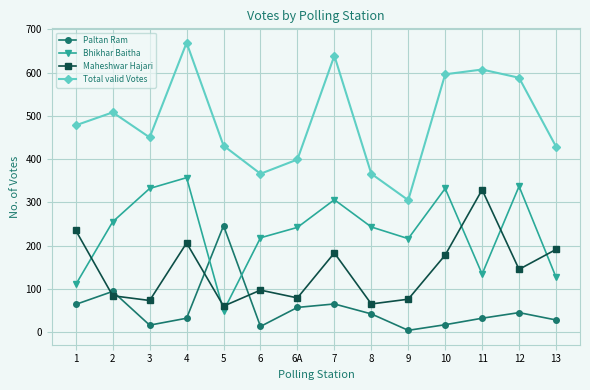

Where do Maheshwar Hajari and Paltan Ram first cross each other?

1 and 2